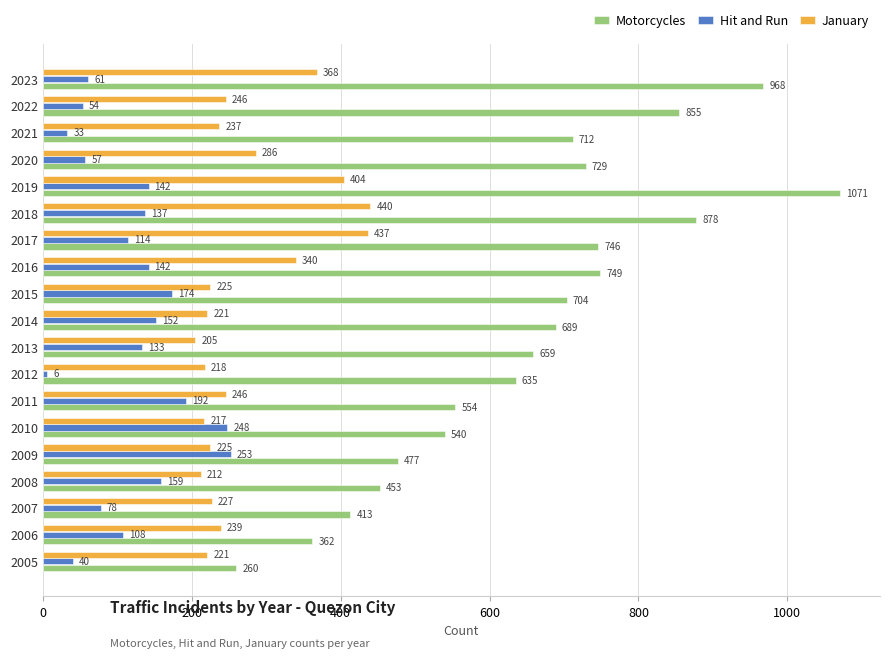

Rank the series by their maximum value, from lowest to highest.

Hit and Run, January, Motorcycles